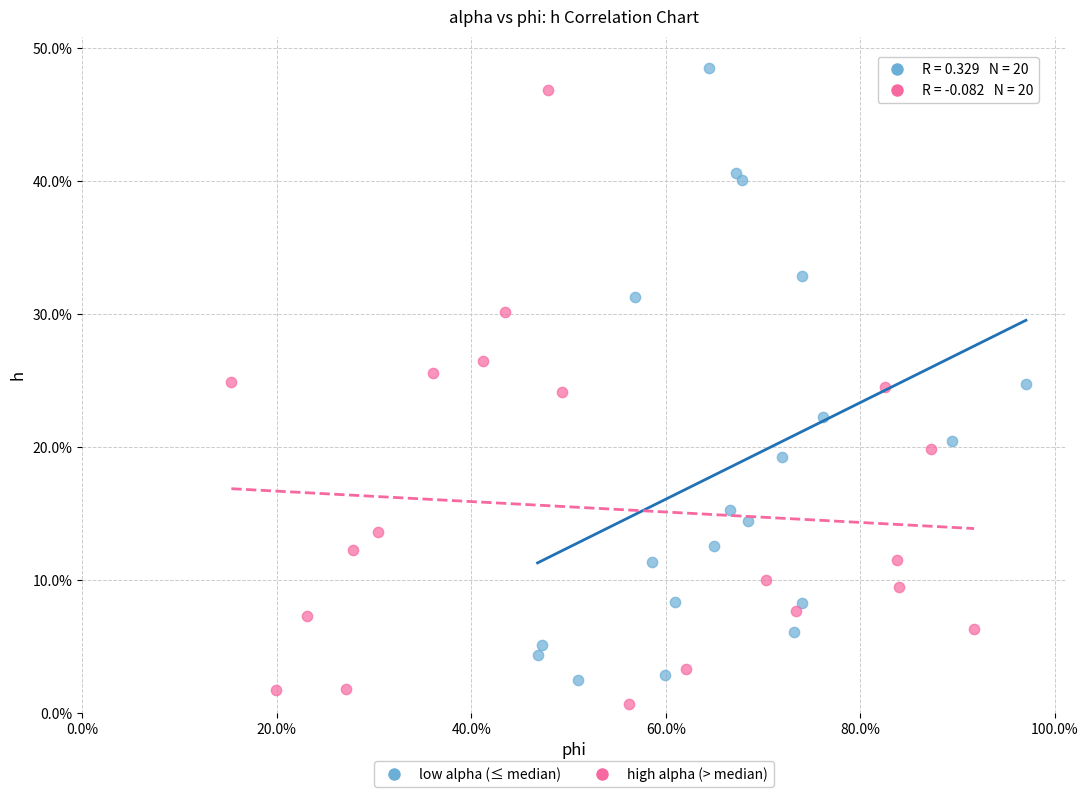

What are all the series names shown in the legend?

low alpha (≤ median), high alpha (> median)